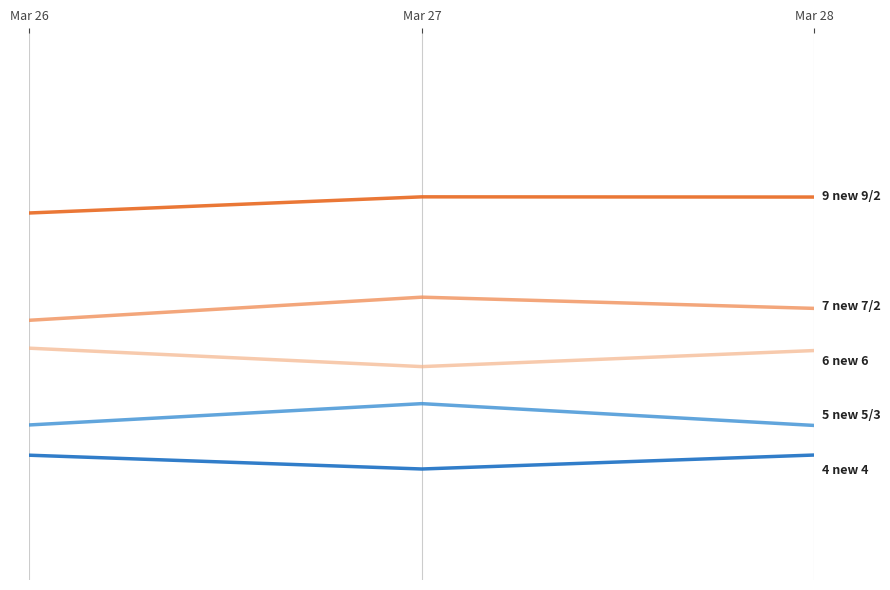

How many series are shown in this chart?

5